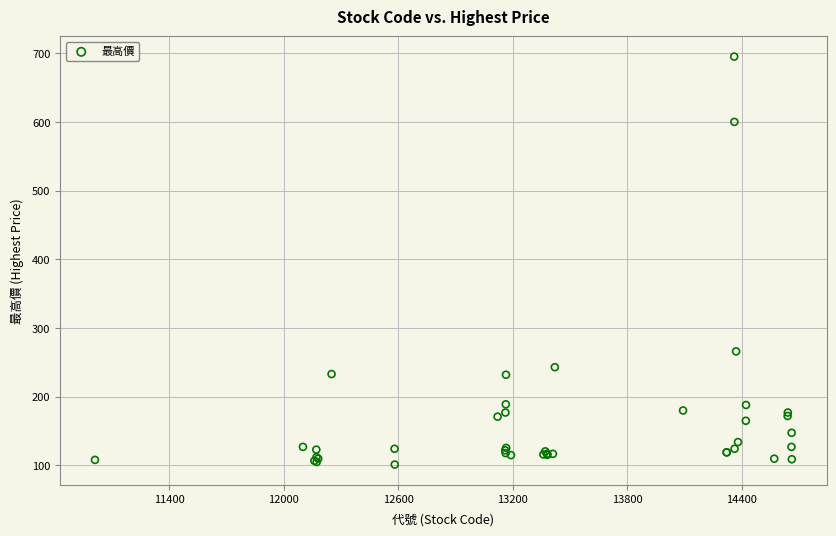

What Y value in the scatter plot is closest to 398?

266.0